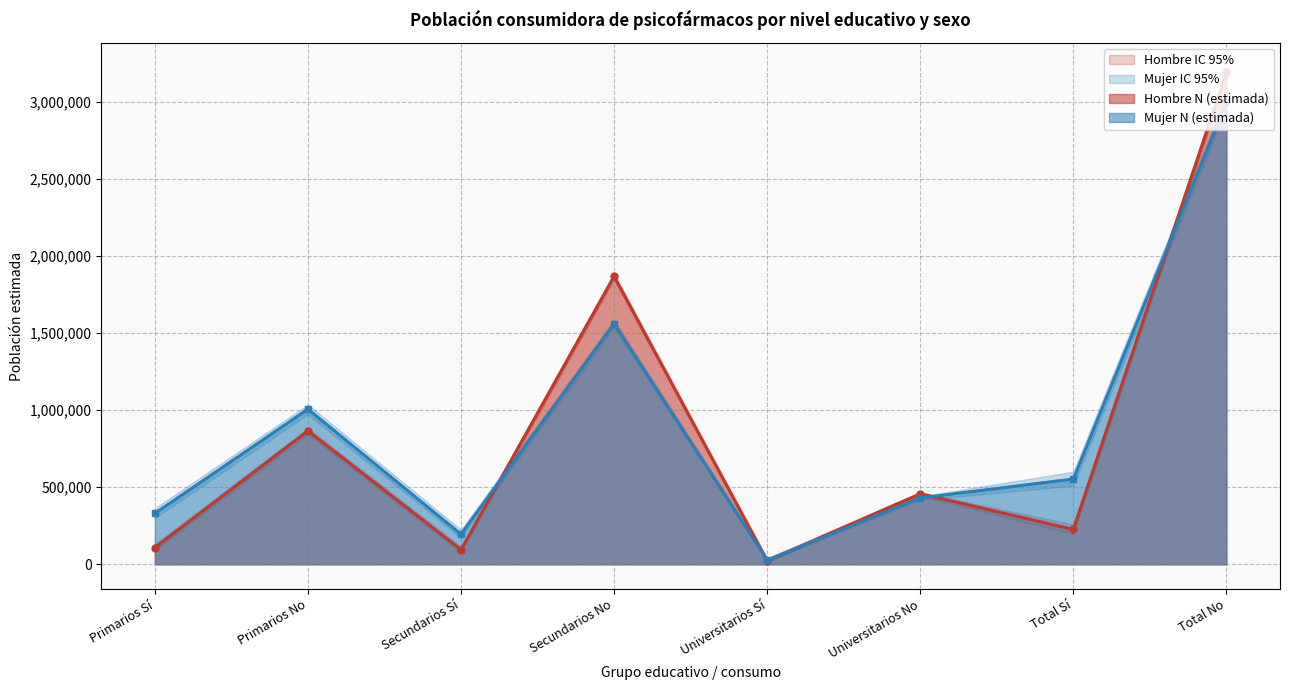

At which category does Mujer N (lím sup IC) reach its first local peak?

Primarios No